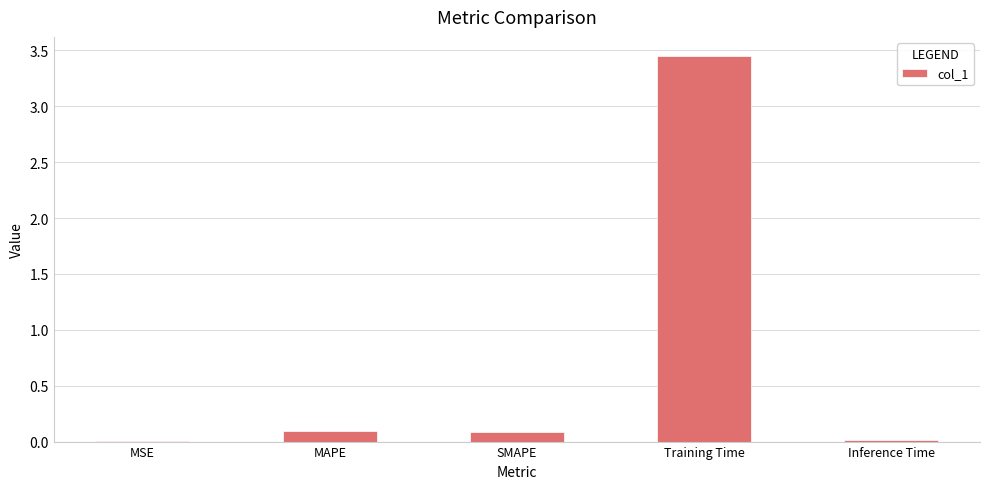

Is it true that the value at MAPE is 0.1?

True